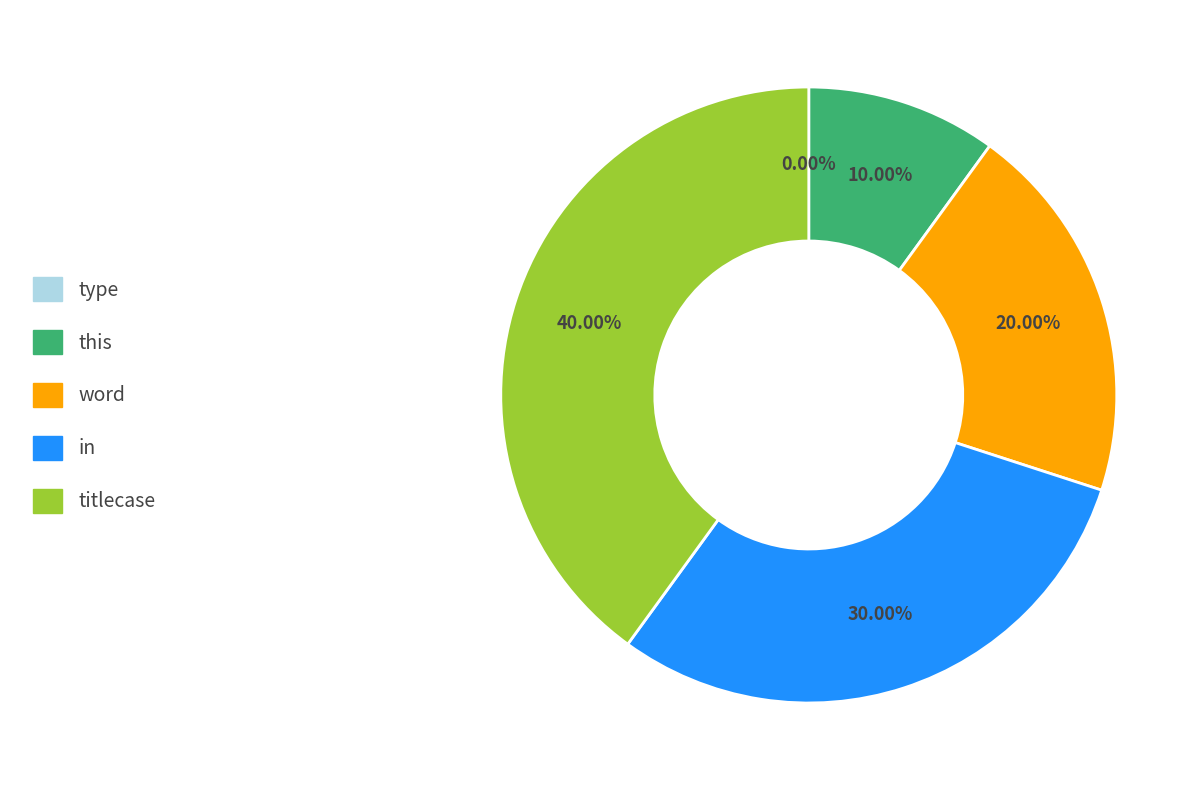

Does any single category account for the majority?

No